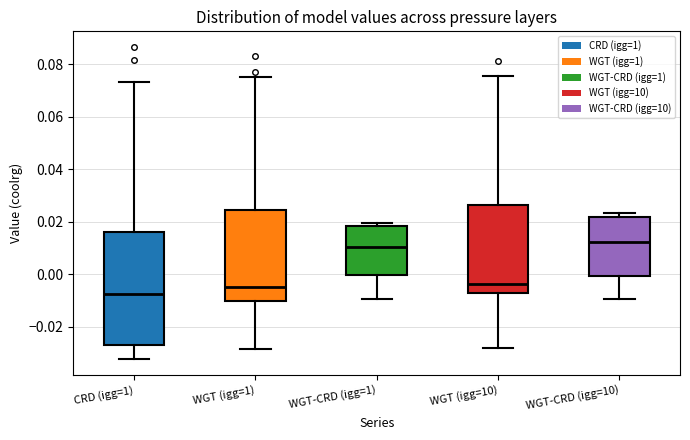

Reading left to right, read every box against the y-axis: the position of its median line, the range the box covers, and the ends of its whiskers. The values are not printed on the chart, so give them approximately, as read against the axis.

CRD (igg=1): median -0.008, box -0.028 to 0.016, whiskers -0.032 to 0.074
WGT (igg=1): median -0.004, box -0.010 to 0.024, whiskers -0.028 to 0.076
WGT-CRD (igg=1): median 0.010, box 0.000 to 0.018, whiskers -0.010 to 0.020
WGT (igg=10): median -0.004, box -0.008 to 0.026, whiskers -0.028 to 0.076
WGT-CRD (igg=10): median 0.012, box 0.000 to 0.022, whiskers -0.010 to 0.024